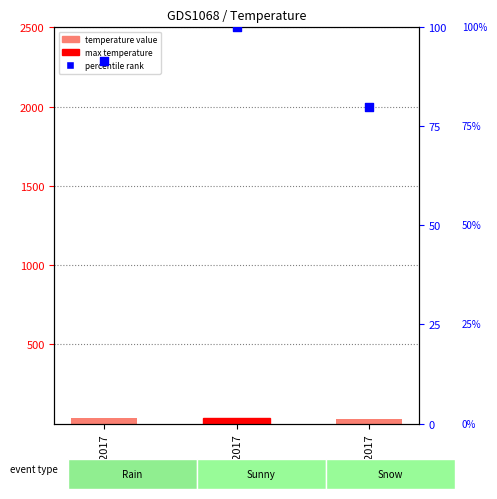

At which category is the sum across all series the highest?

1/2/2017